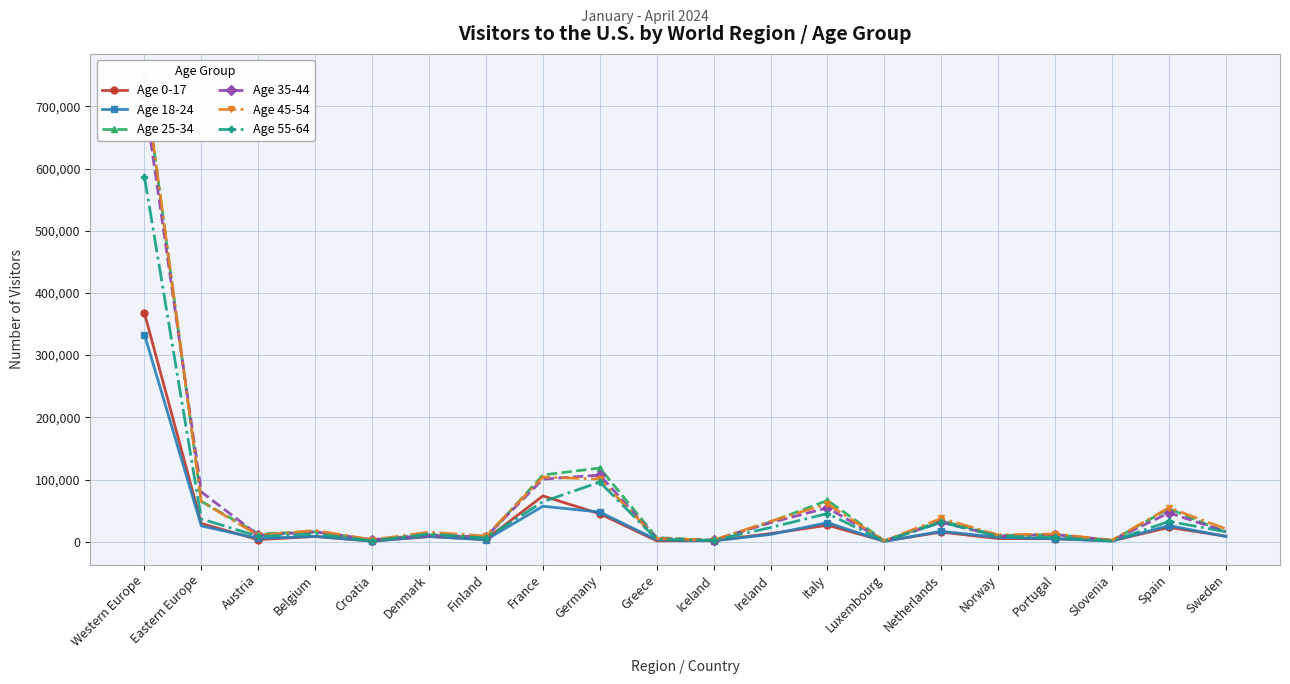

True or false: Age 0-17 has a value of 29267 at Eastern Europe.

True